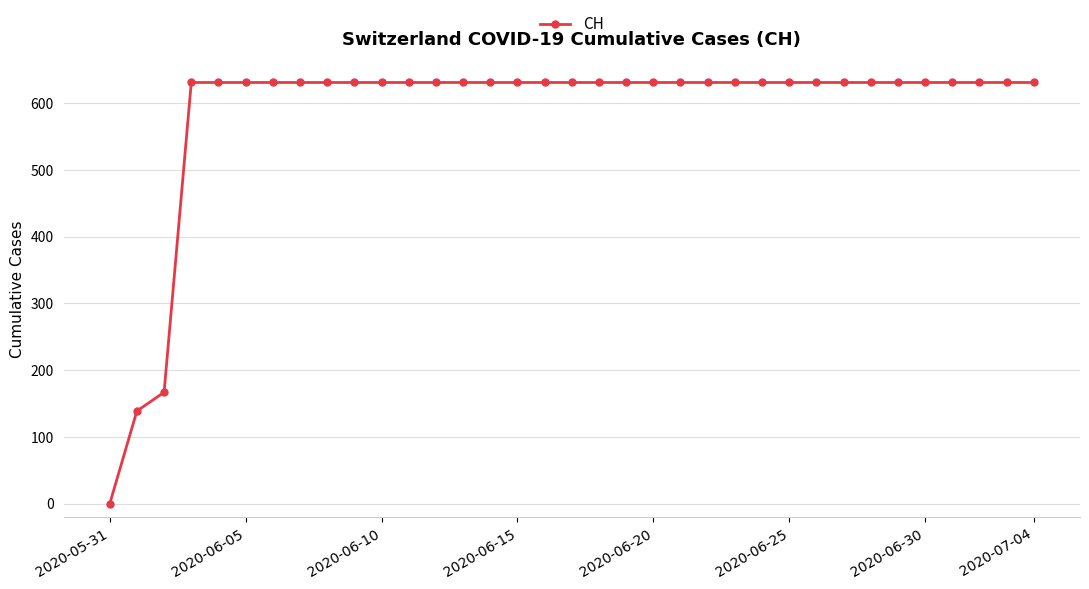

What is the maximum value shown in the chart?

631